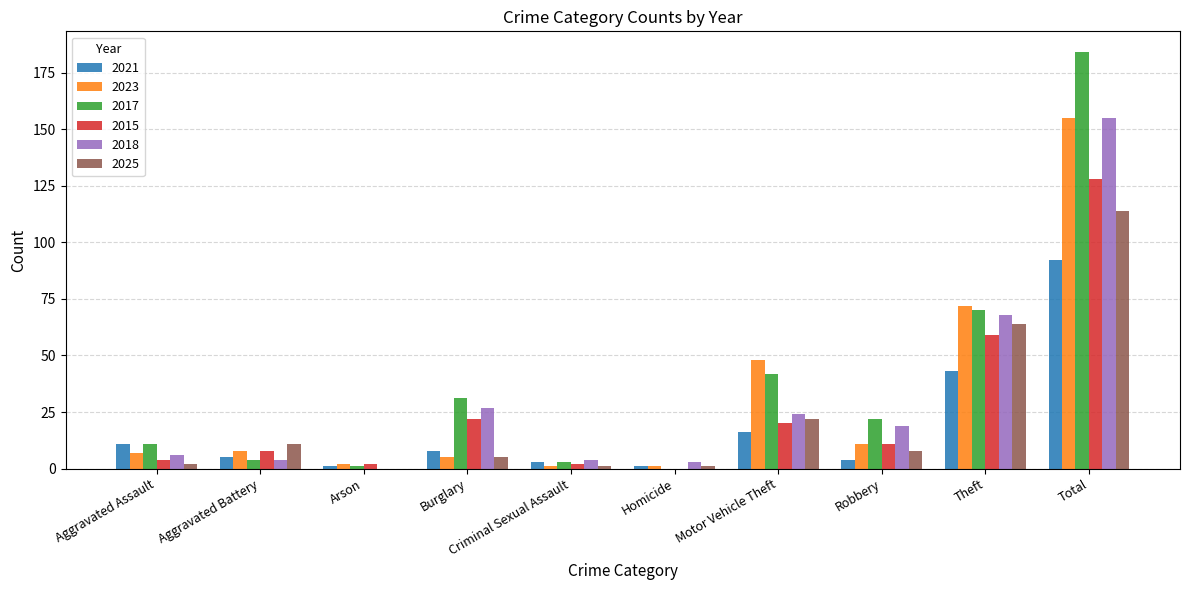

What value does the 2023 series have at Robbery, to the nearest 10?

10